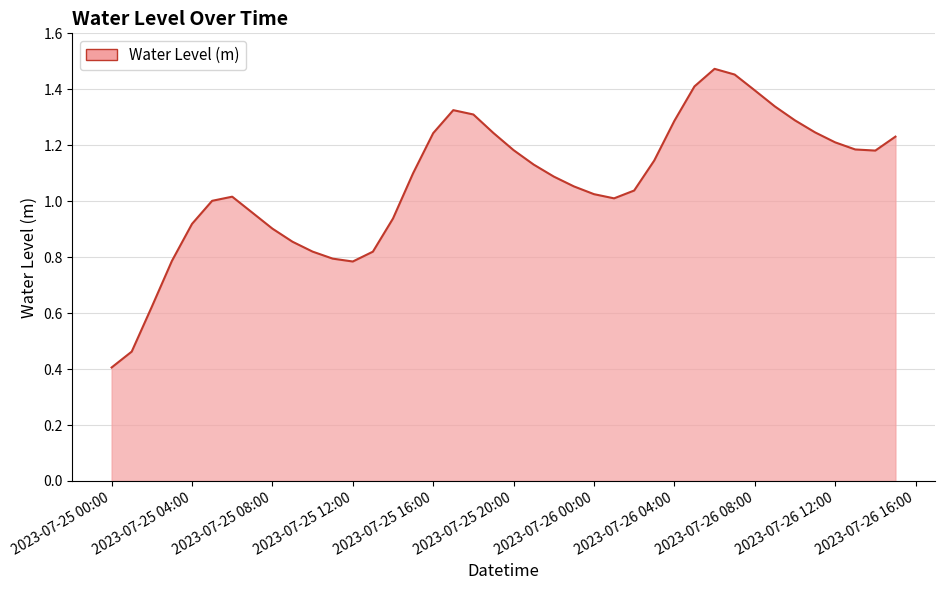

How many lines are shown in the chart?

1